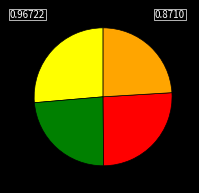

How many segments does this pie chart have?

4